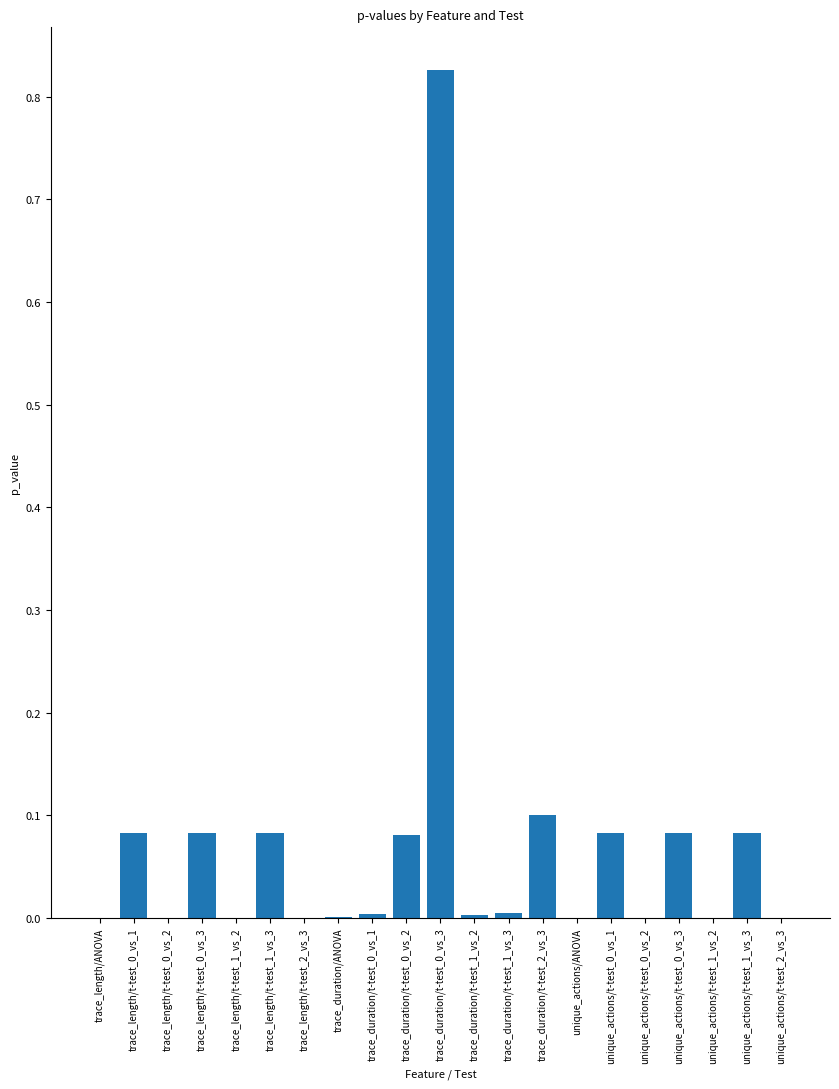

Between trace_length/t-test_1_vs_3 and unique_actions/t-test_2_vs_3, which is larger?

trace_length/t-test_1_vs_3